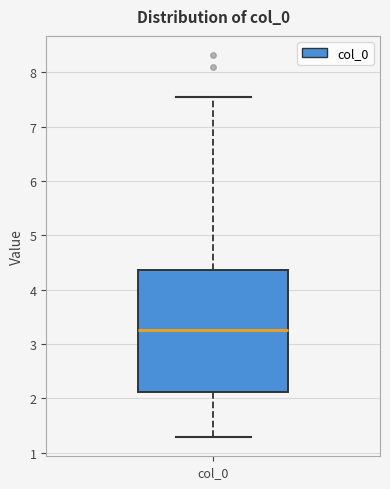

Where does the upper whisker of the box for col_0 end on the y-axis? The values are not printed on the chart, so give them approximately, as read against the axis.

7.5